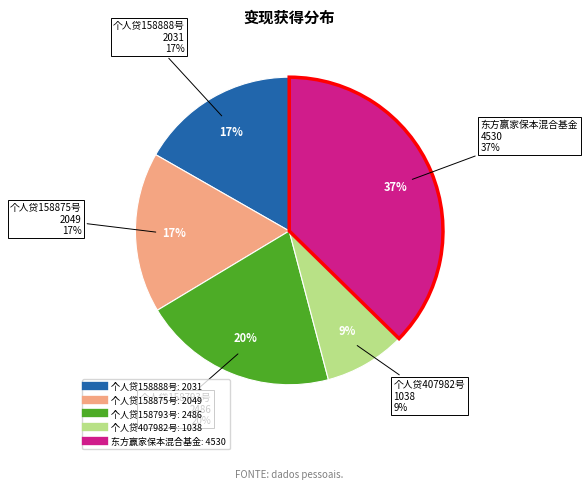

To the nearest percent, what is the difference between the 东方赢家保本混合基金 and 个人贷158875号 slice percentages?

20%